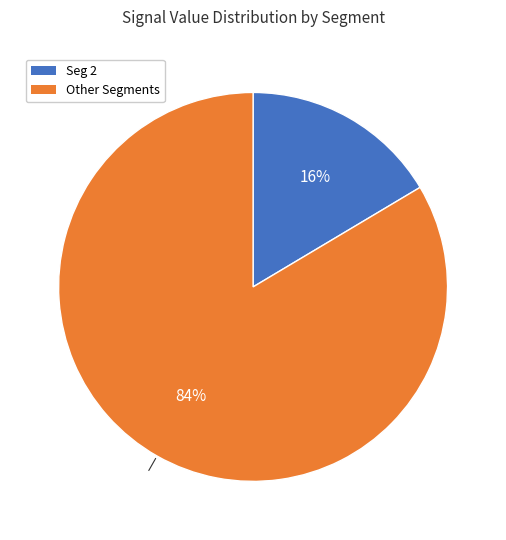

Does any single category account for the majority?

Yes